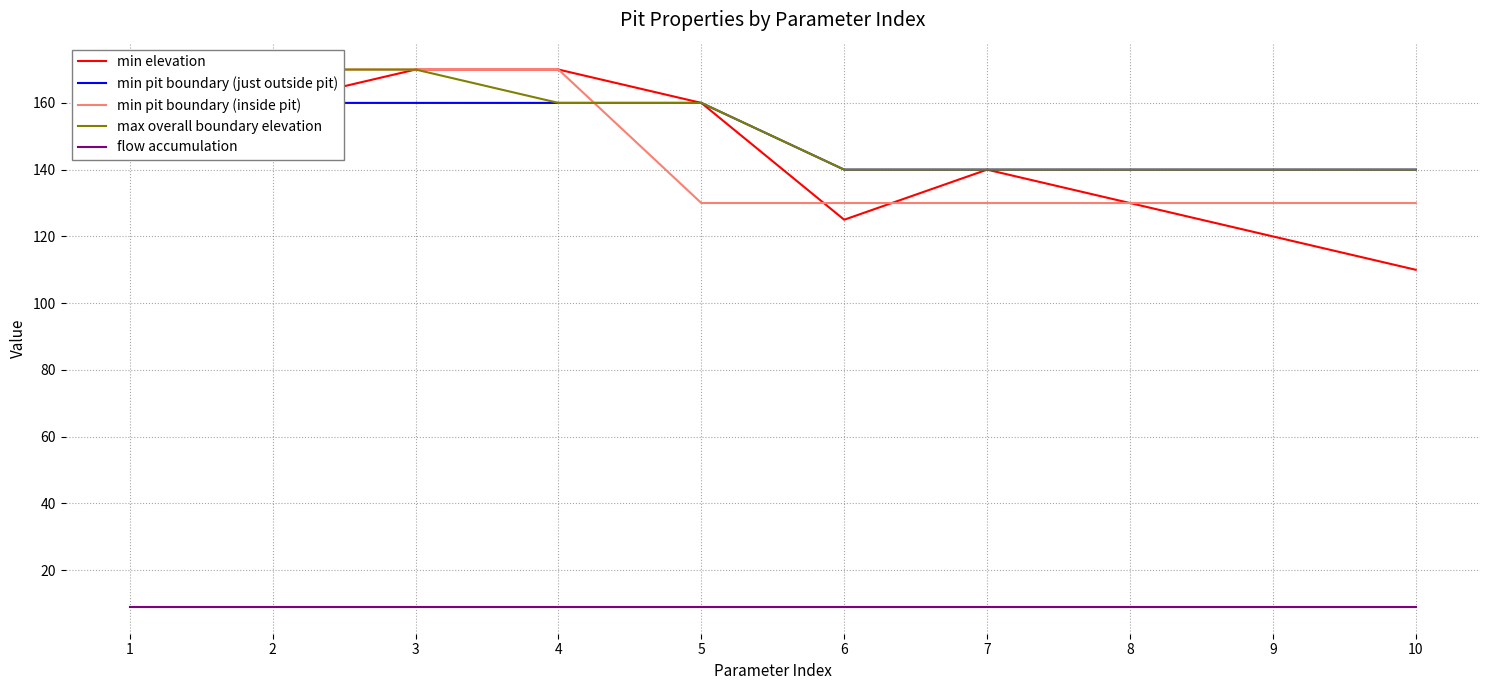

Reading left to right, transcribe all the data shown in this chart.

min elevation: 1=158	2=160	3=170	4=170	5=160	6=125	7=140	8=130	9=120	10=110
min pit boundary (just outside pit): 1=160	2=160	3=160	4=160	5=160	6=140	7=140	8=140	9=140	10=140
min pit boundary (inside pit): 1=170	2=170	3=170	4=170	5=130	6=130	7=130	8=130	9=130	10=130
max overall boundary elevation: 1=170	2=170	3=170	4=160	5=160	6=140	7=140	8=140	9=140	10=140
flow accumulation: 1=9	2=9	3=9	4=9	5=9	6=9	7=9	8=9	9=9	10=9